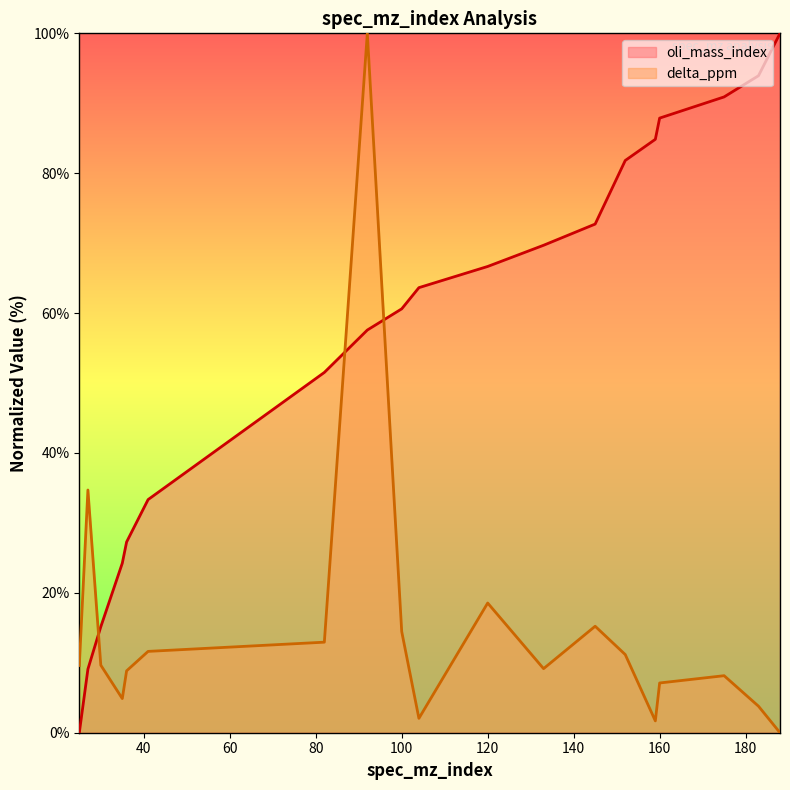

At how many categories does at least one series exceed 79?

7